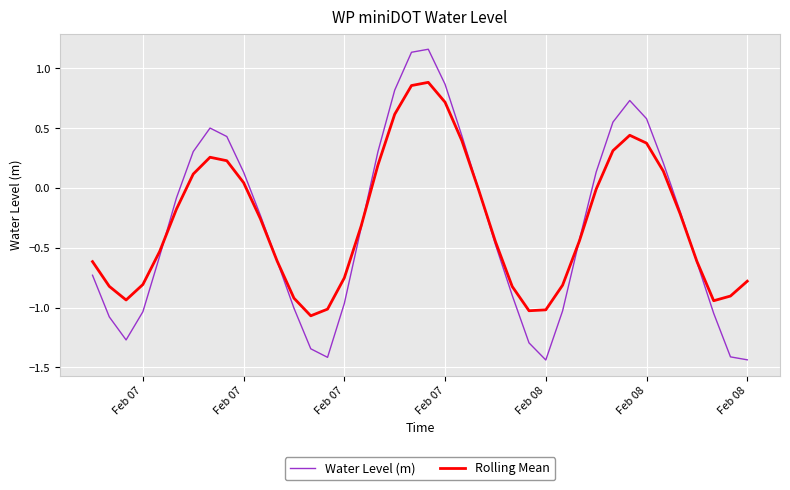

Does the chart display data point markers on the line(s)?

No